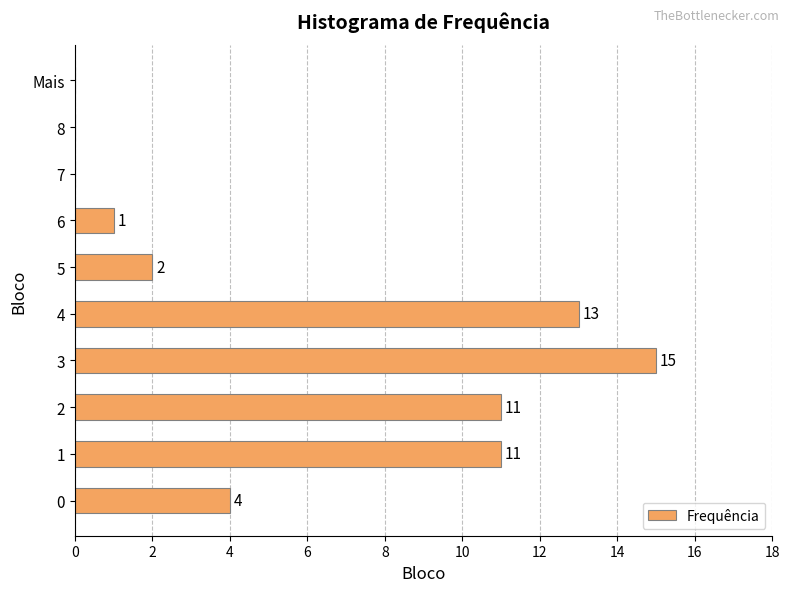

What is the change in value from 2 to 3?

+4